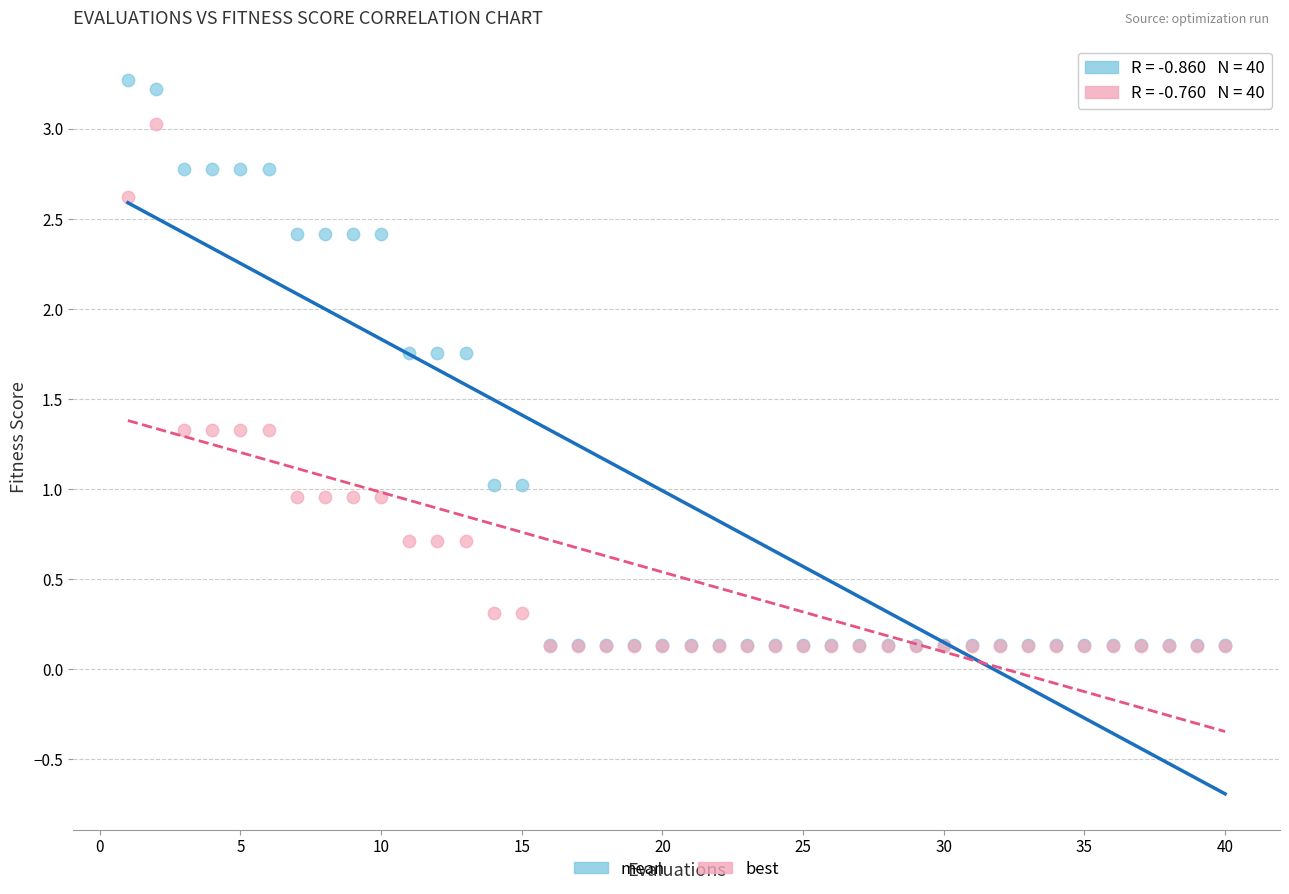

What are all the series names shown in the legend?

mean, best